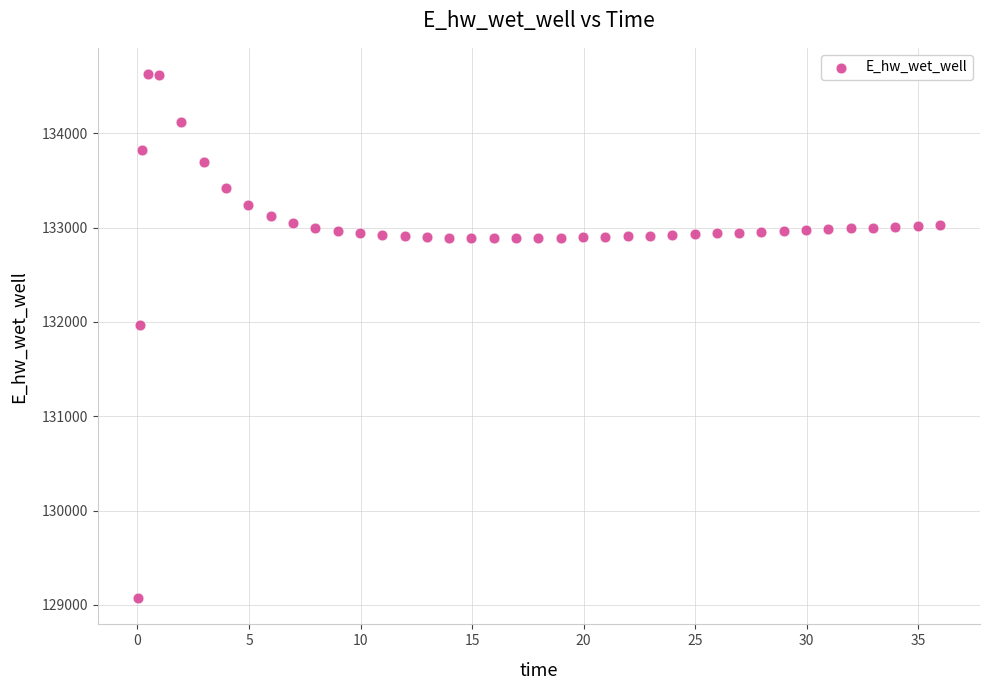

What Y value in the scatter plot is closest to 131849?

131970.0